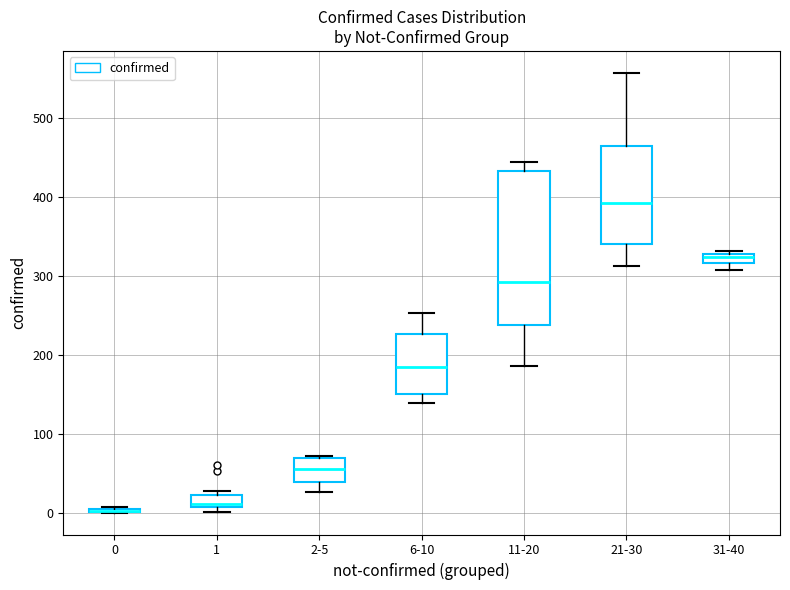

Which box is the tallest, from its lower edge to its upper edge?

11-20